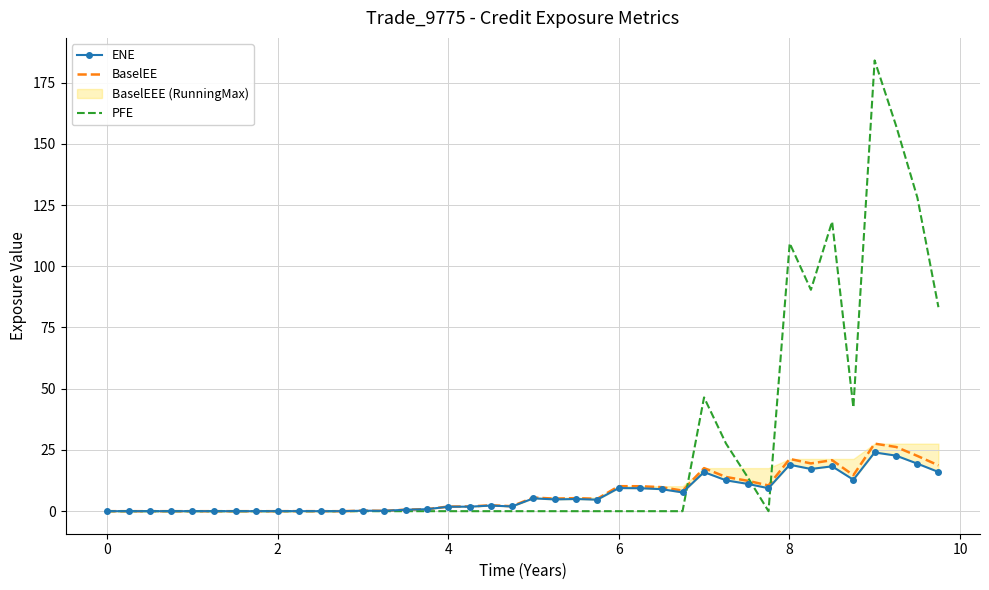

What is the highest value of the BaselEE series?

27.6